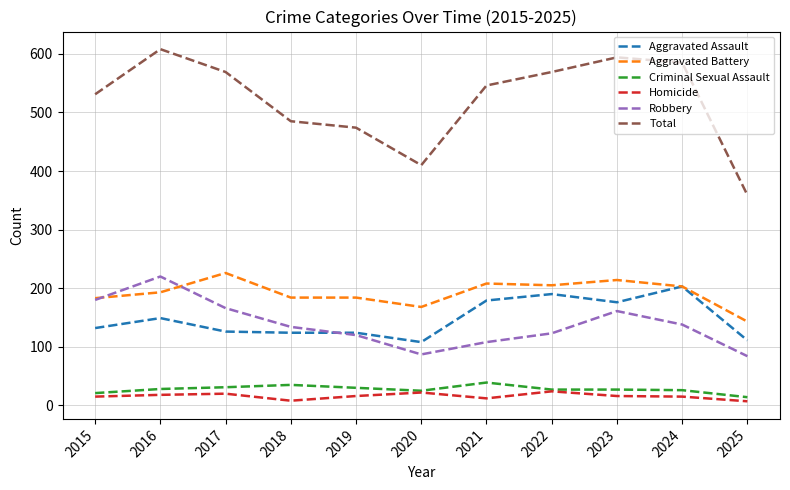

Is the value of Homicide at 2025 greater than the value of Aggravated Battery at 2018?

No